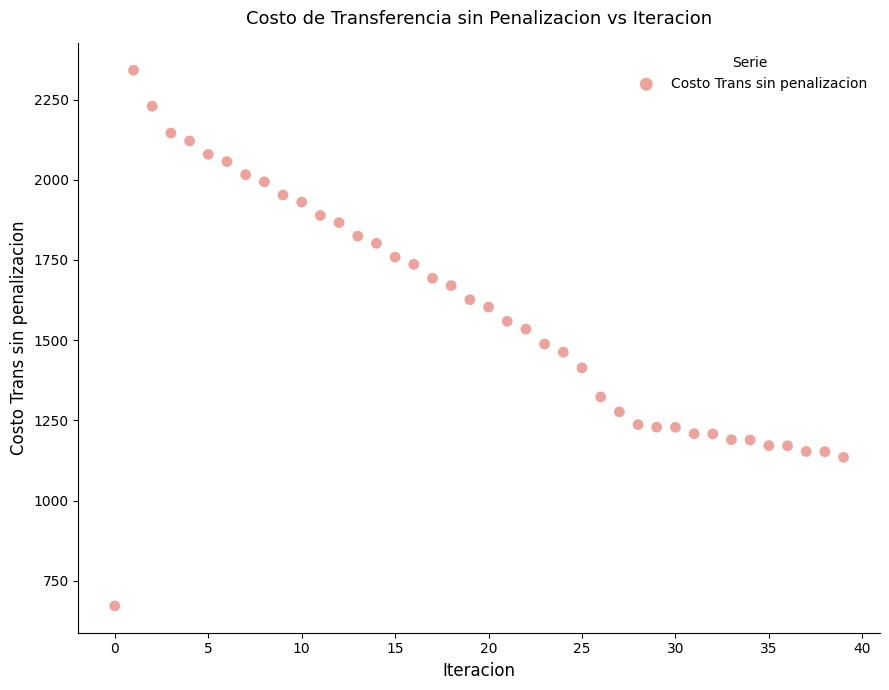

What is the range of Y values (max minus min)?

1669.7